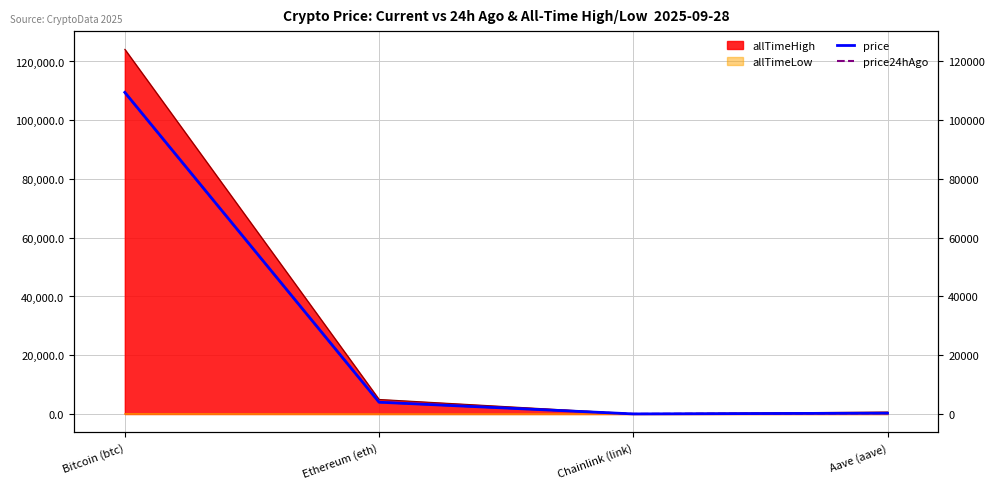

What is the difference between the maximum and minimum values in the price24hAgo series?

109378.9